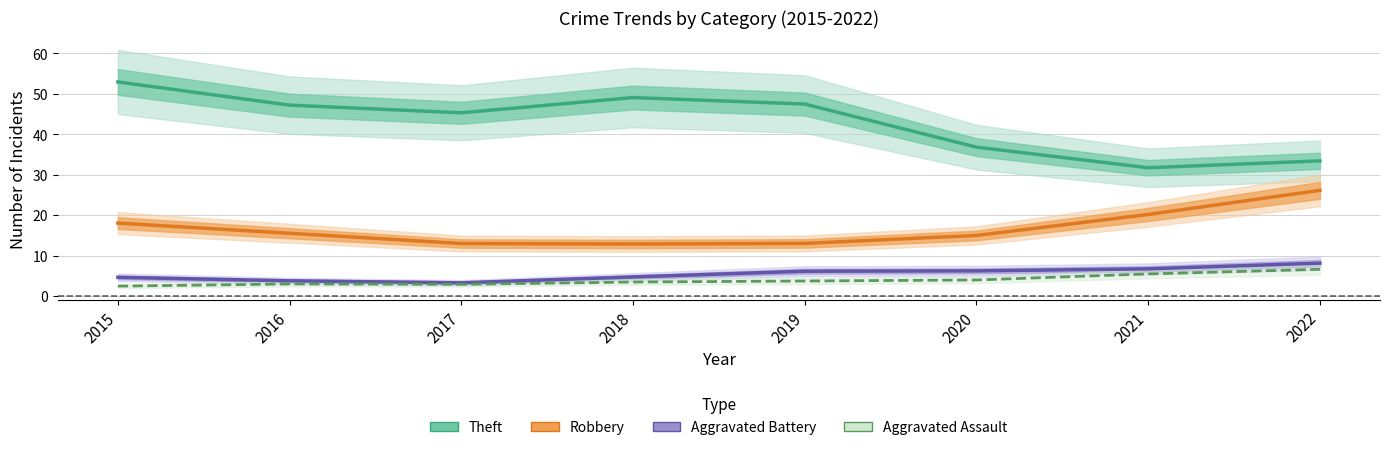

What is the difference between the second highest and second lowest values in the Theft series?

15.6